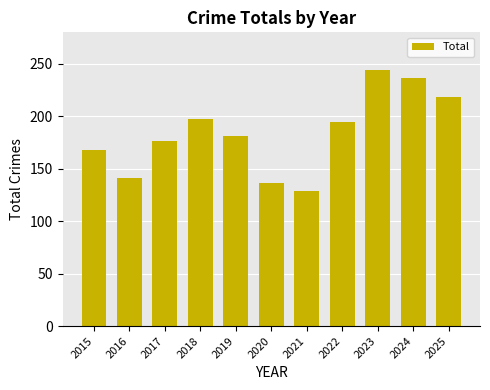

Between 2018 and 2023, which is larger?

2023